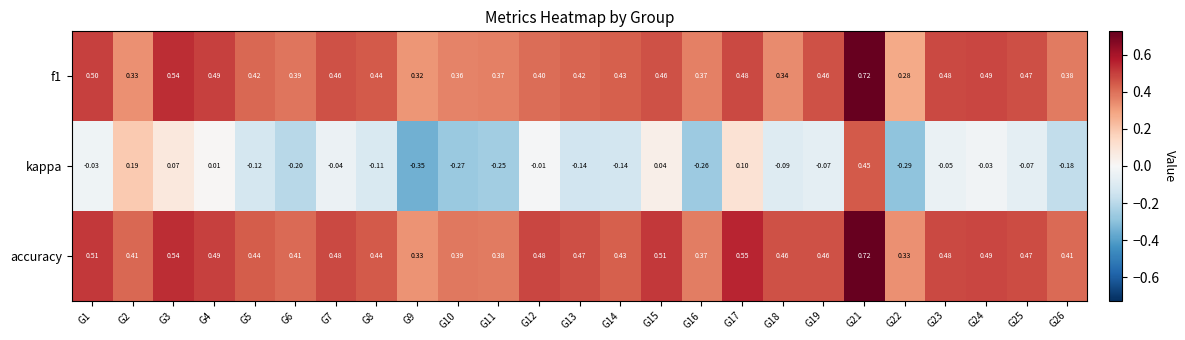

At how many categories does at least one series exceed 0?

25